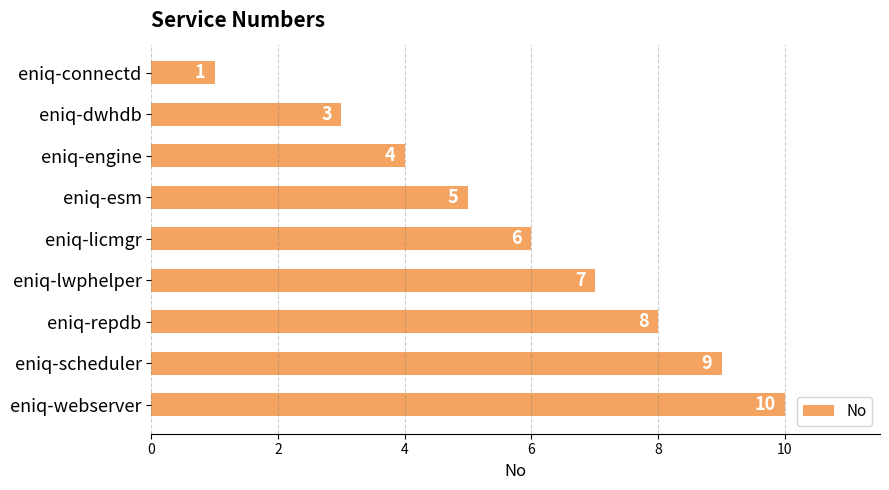

What position from the top is eniq-connectd?

1